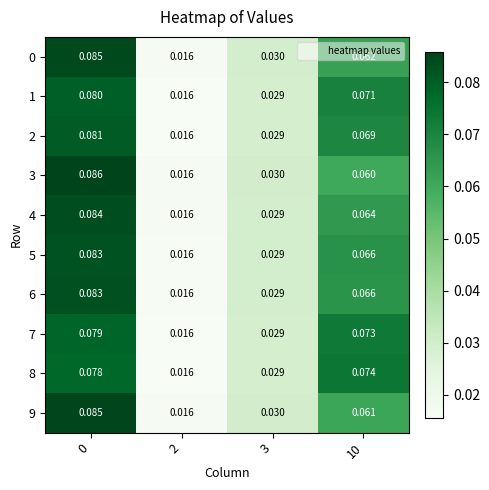

Is the value of 3 at 10 greater than the value of 9 at 10?

No